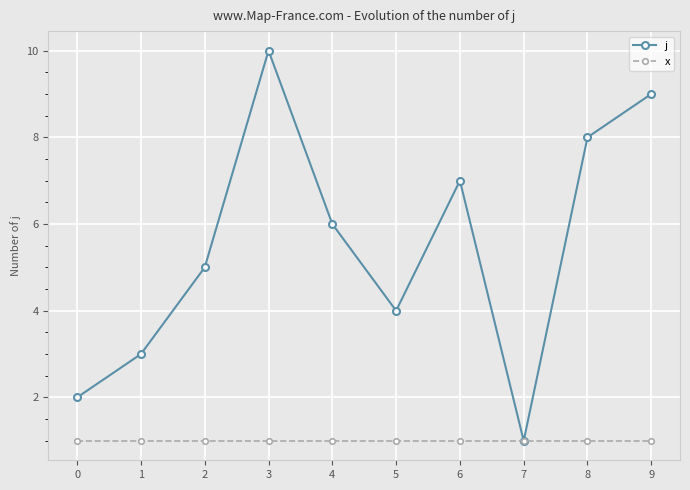

At which label does j reach its minimum?

7